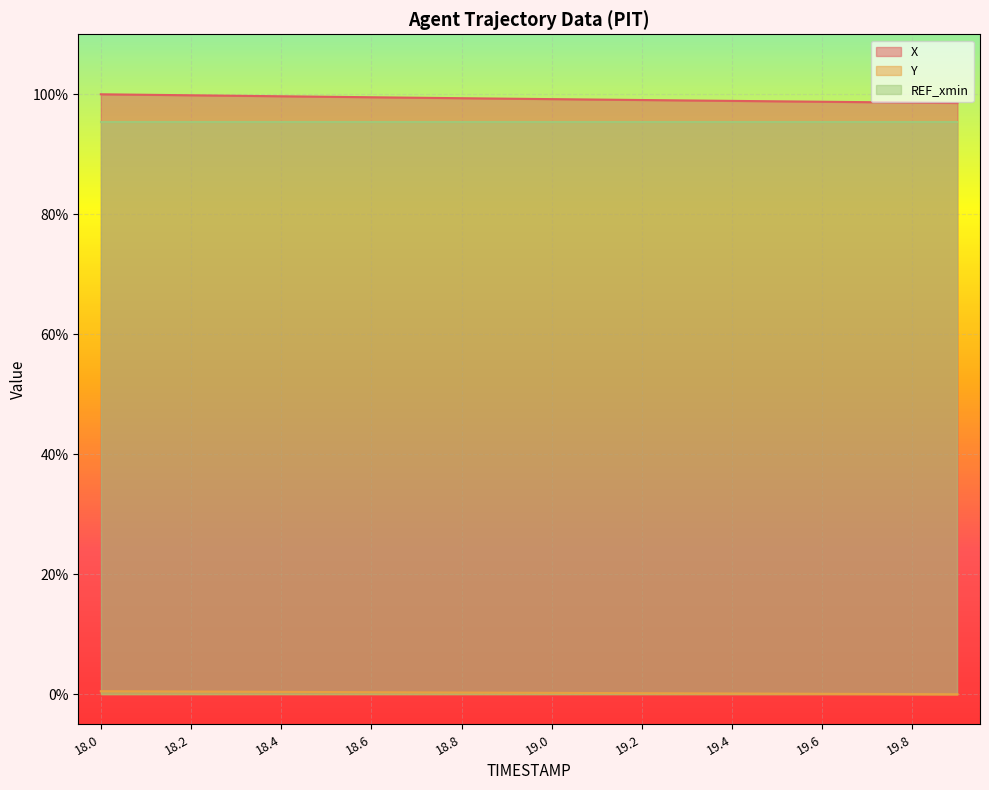

The value of X at 19.6 is 67.2. True or false?

False